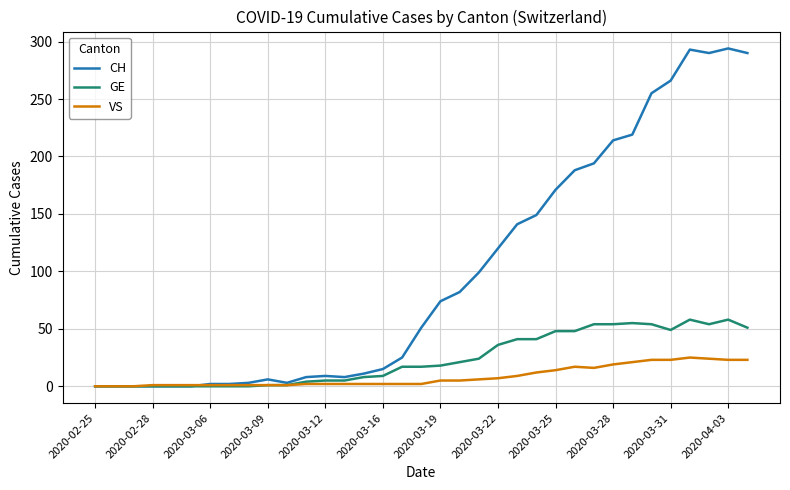

List the series in order of their peak value, highest first.

CH, GE, VS